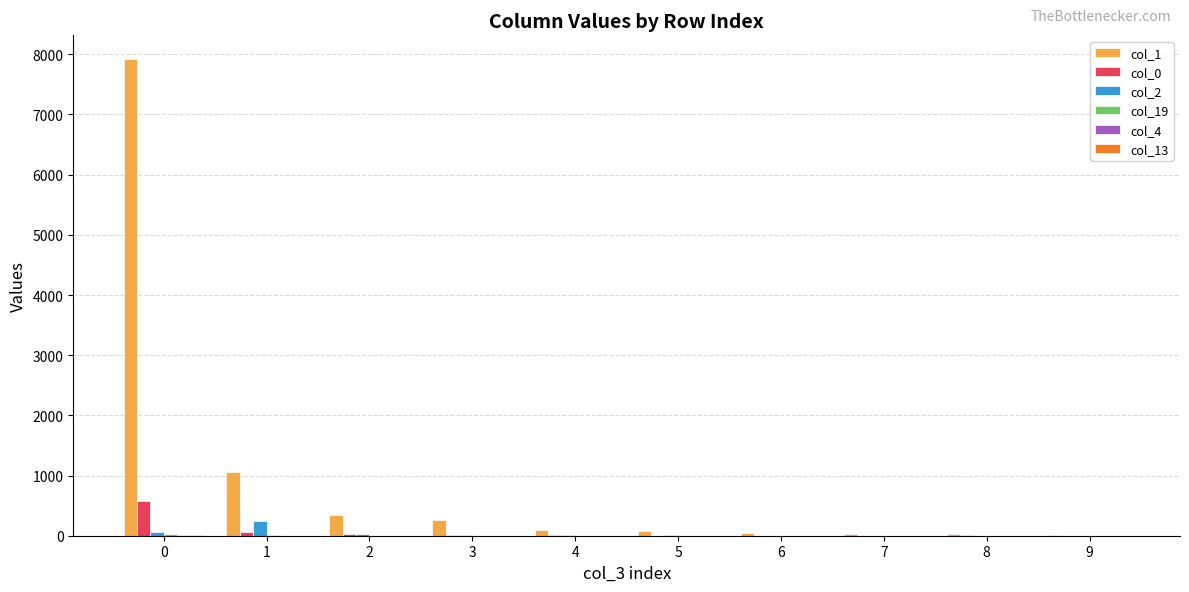

Which series has the largest total across all categories?

col_1